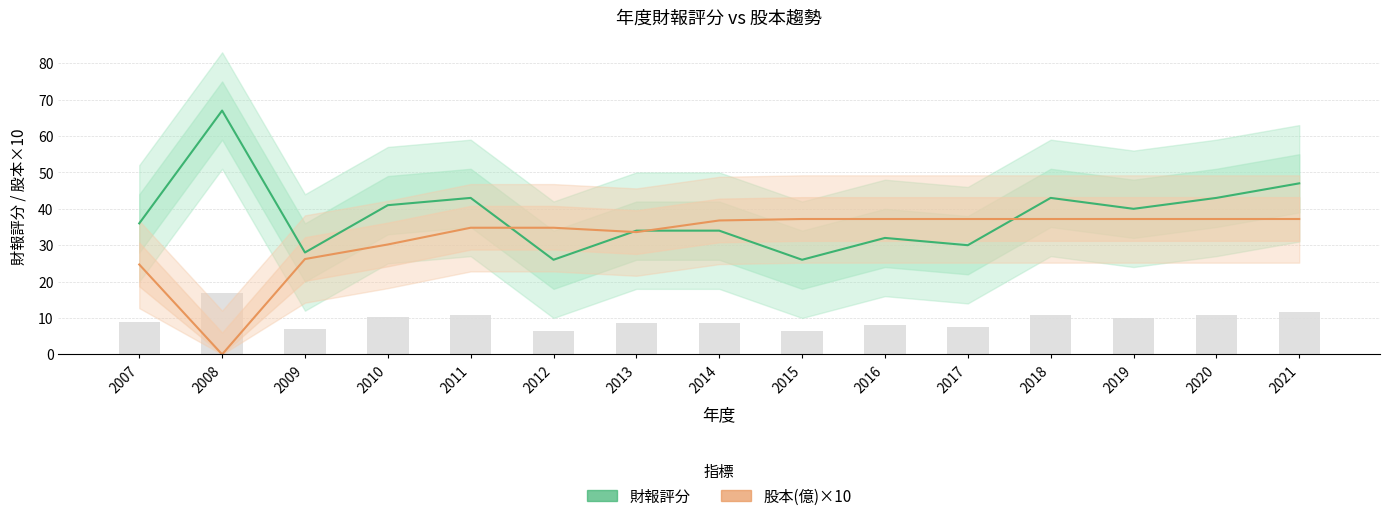

The value of 股本(億) at 2010 is 30.2. True or false?

True